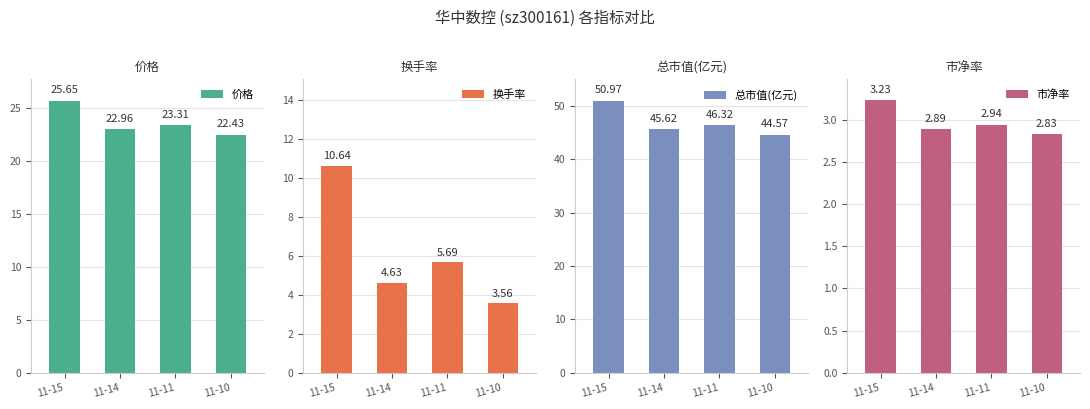

Between 11-14 and 11-10, which series saw the biggest shift?

换手率